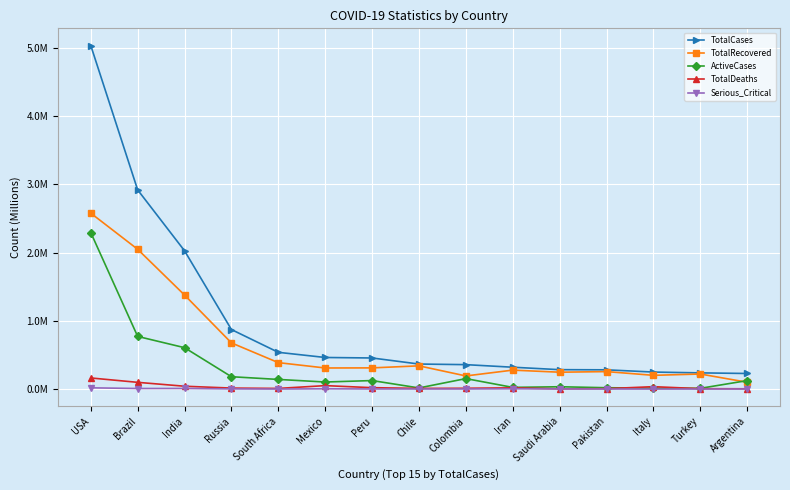

Where is the first local maximum for Serious_Critical?

India